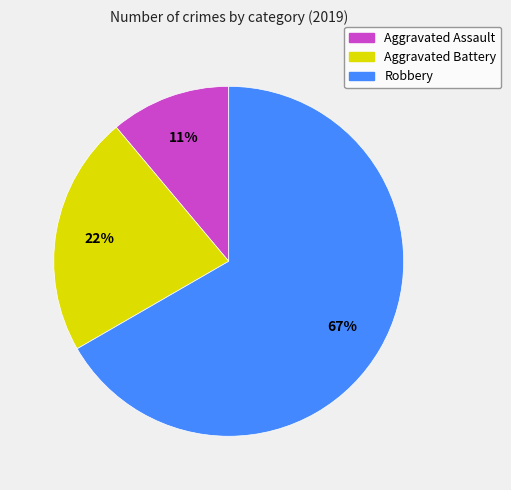

What is the smallest slice in the pie chart?

Aggravated Assault